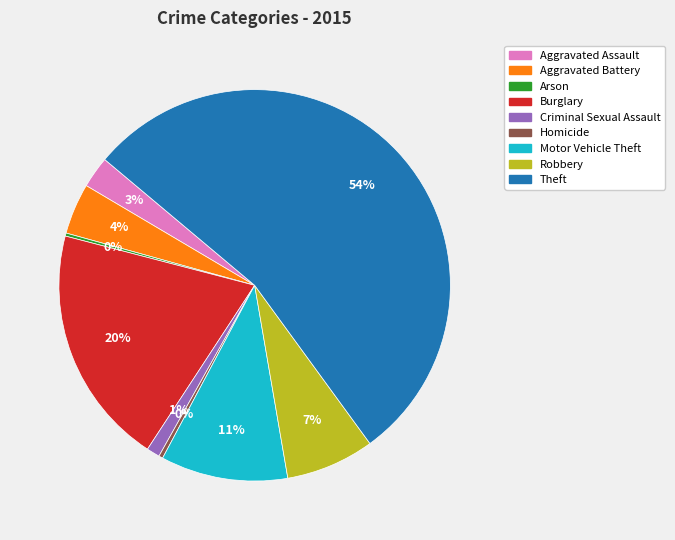

Do Homicide and Theft together represent more than half of the pie?

Yes